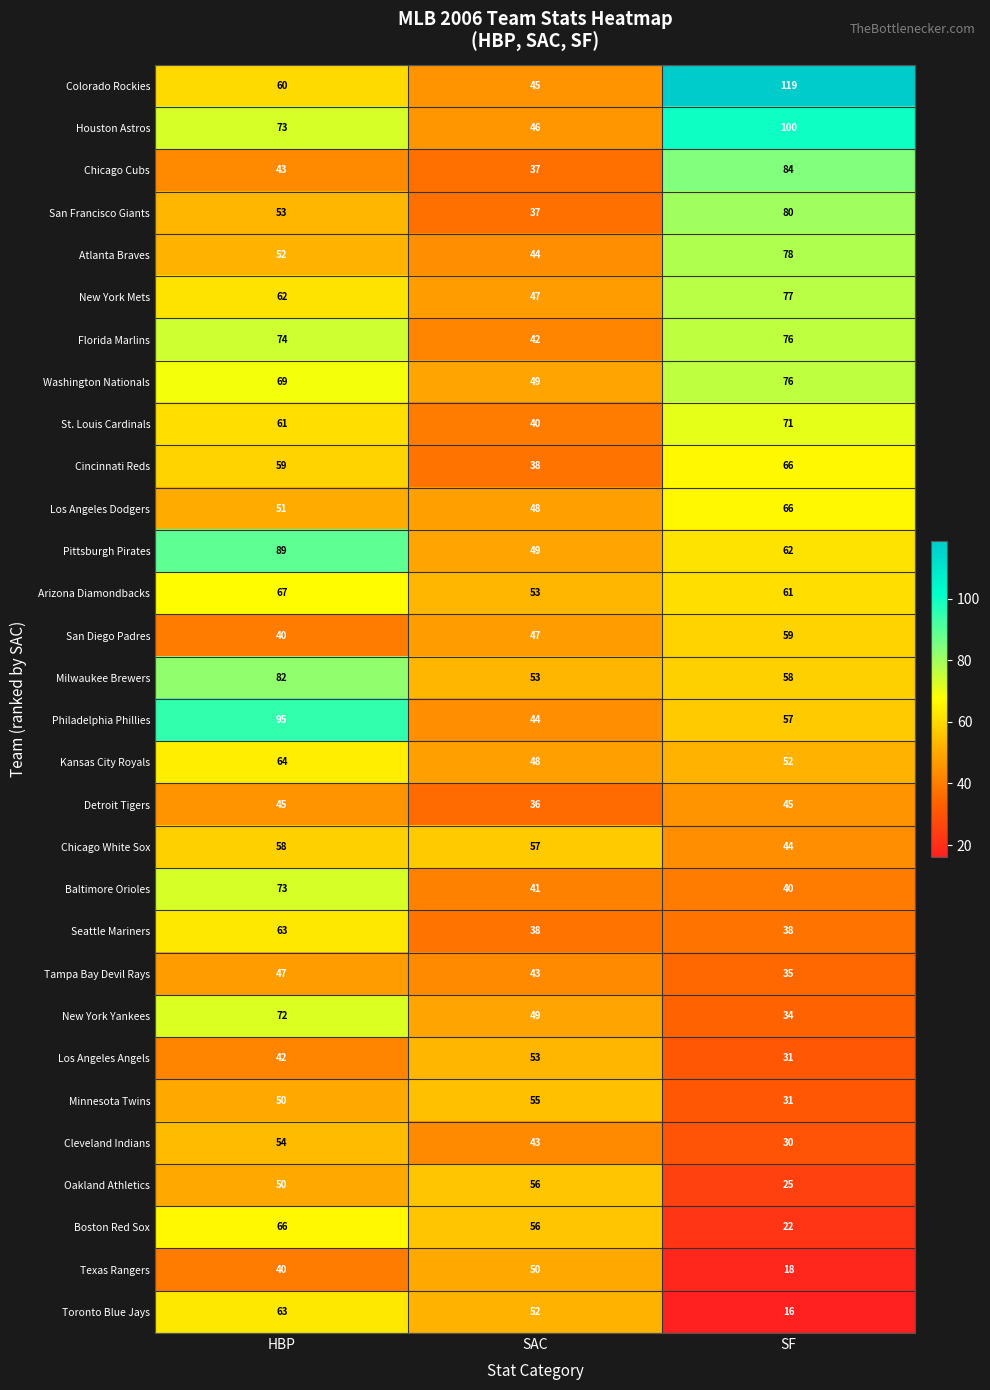

At which category is the sum across all series the highest?

HBP